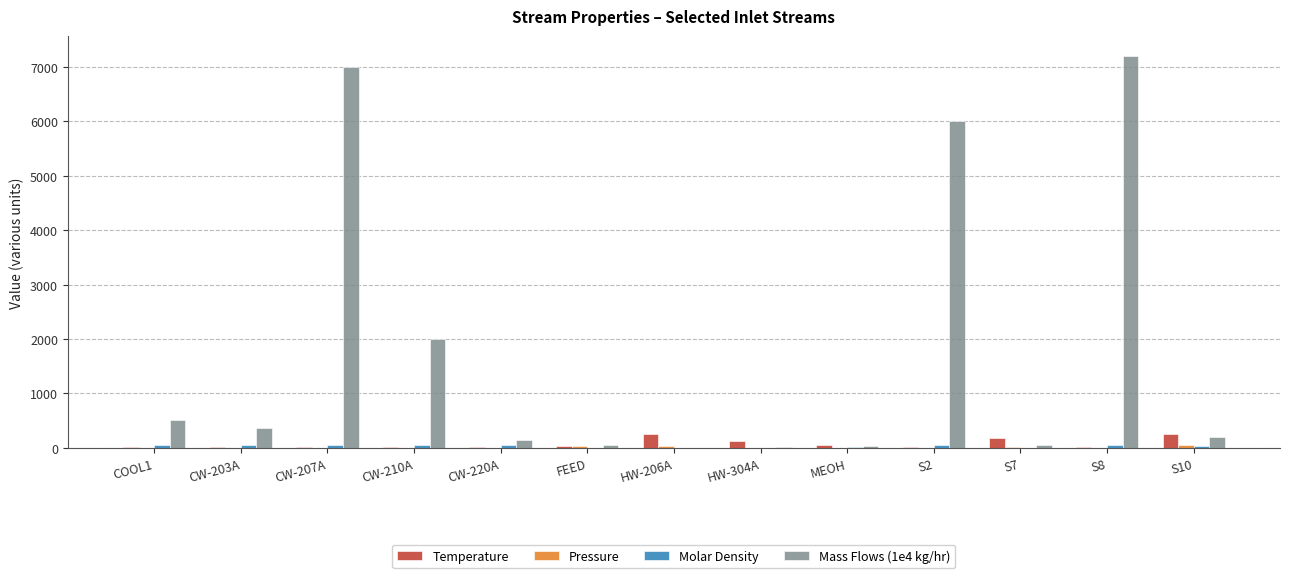

True or false: Mass Flows (1e4 kg/hr) has a value of 0.8 at HW-206A.

True